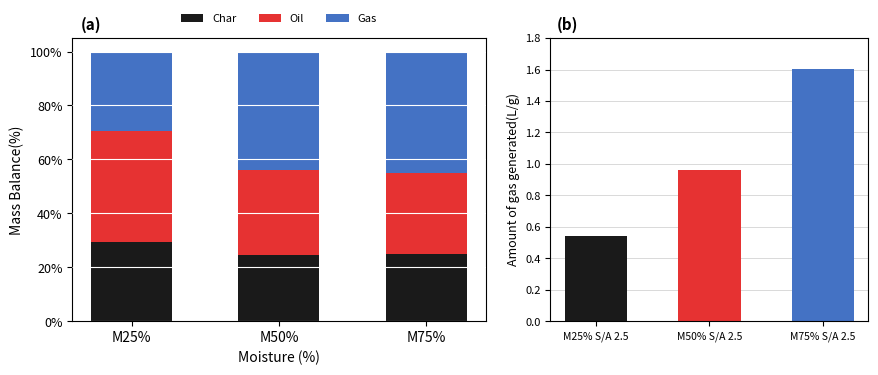

What is the highest value of the Gas series?

45.0